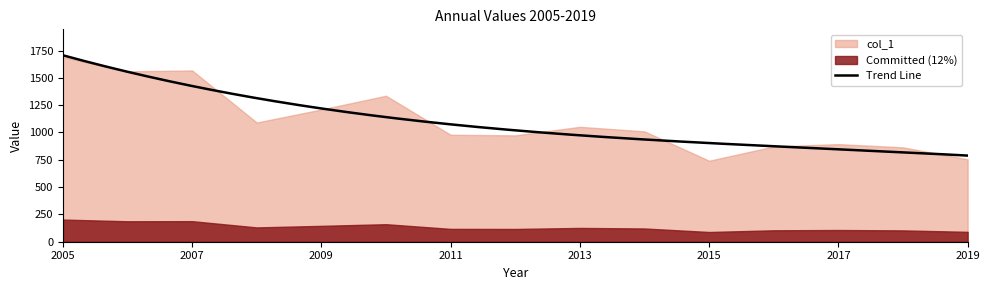

Where is the first local minimum?

2006-06-15